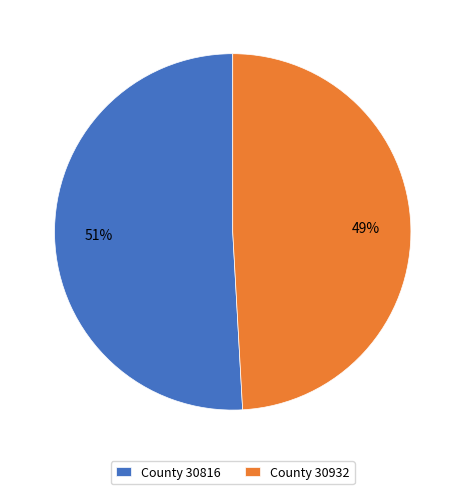

Do County 30816 and County 30932 together represent more than half of the pie?

Yes